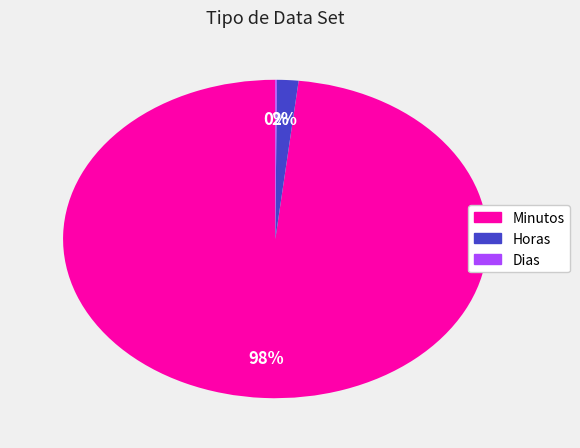

Which slice represents more than half of the pie?

Minutos